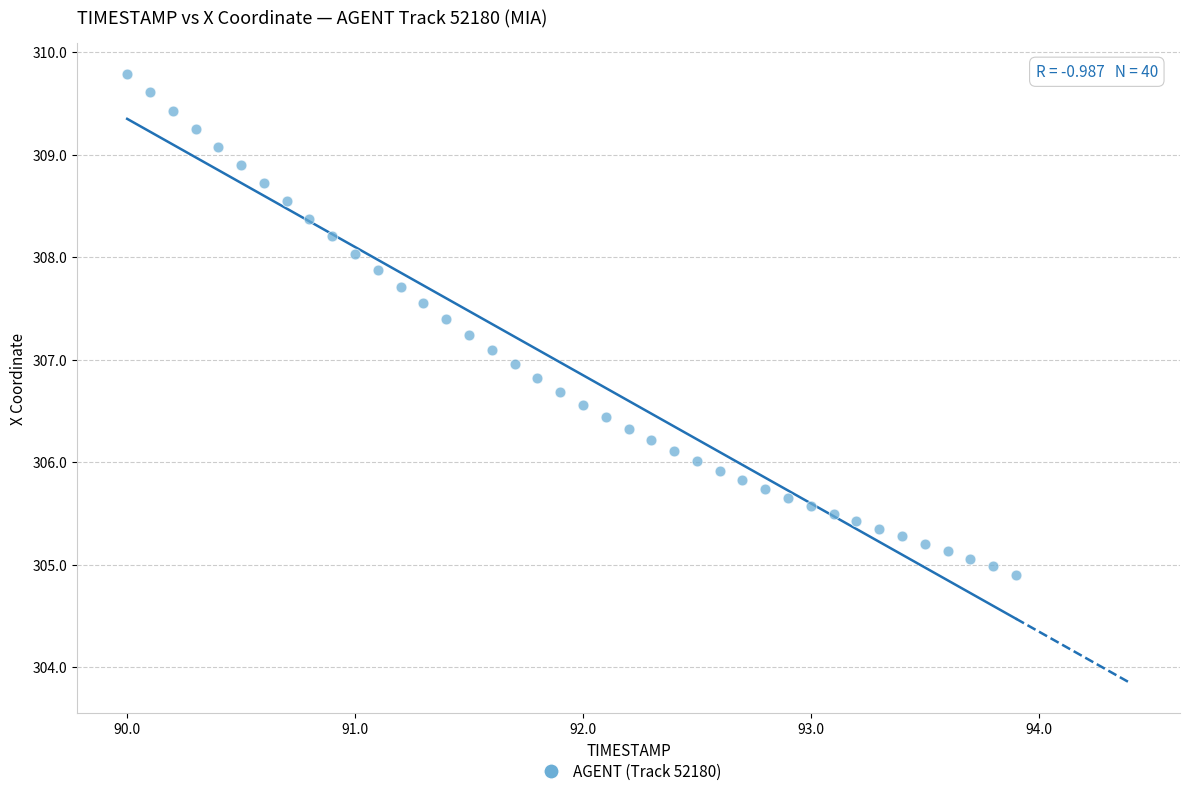

What is the range of Y values (max minus min)?

4.9